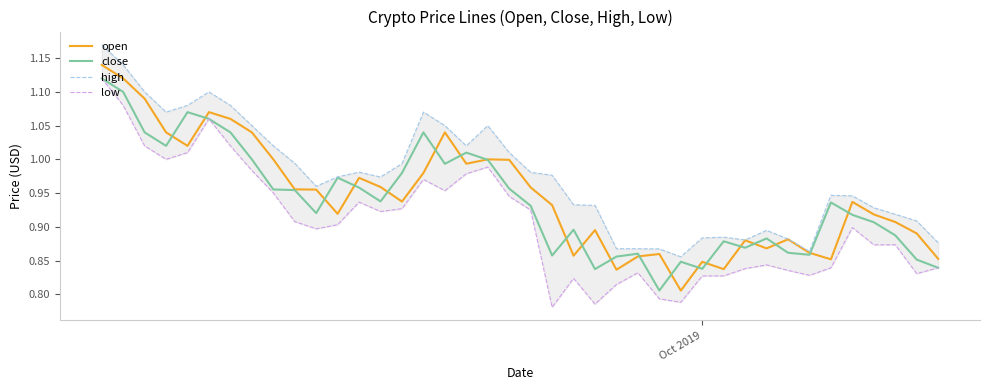

What is the lowest value of the close series?

0.8